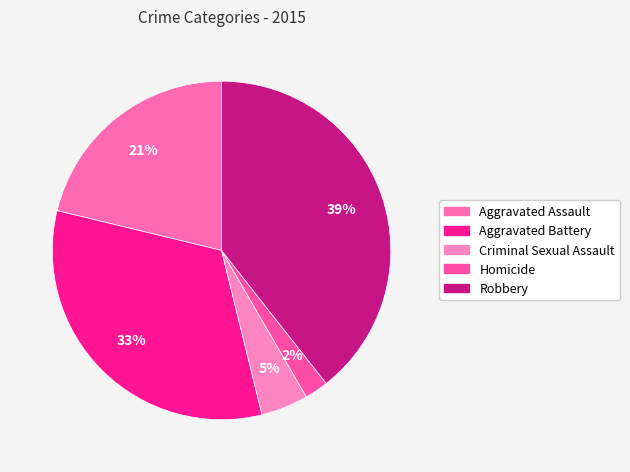

How many slices are in this pie chart?

5